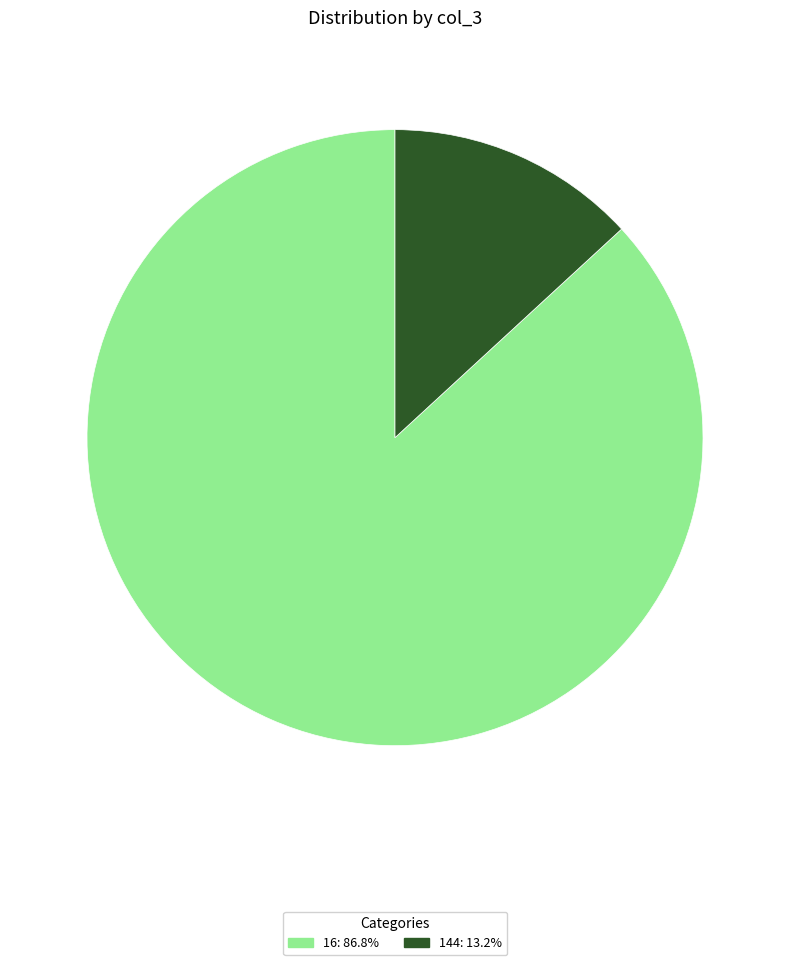

Between 16 and 144, which is larger?

16